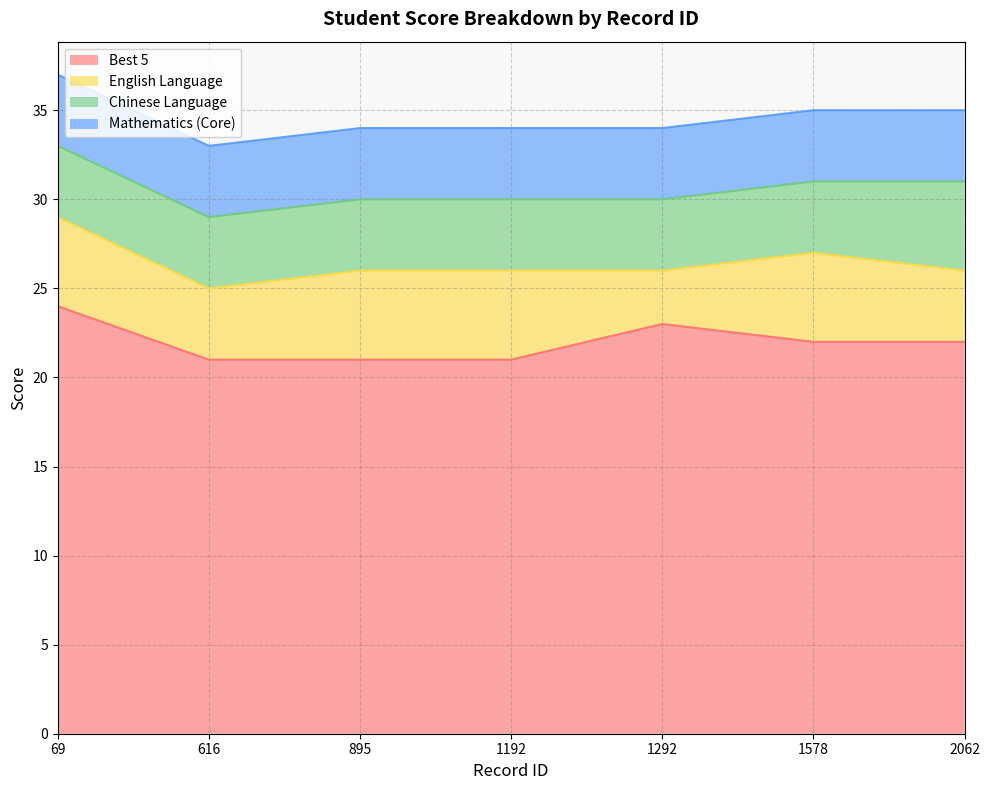

What is the sum of all Best 5 values?

154